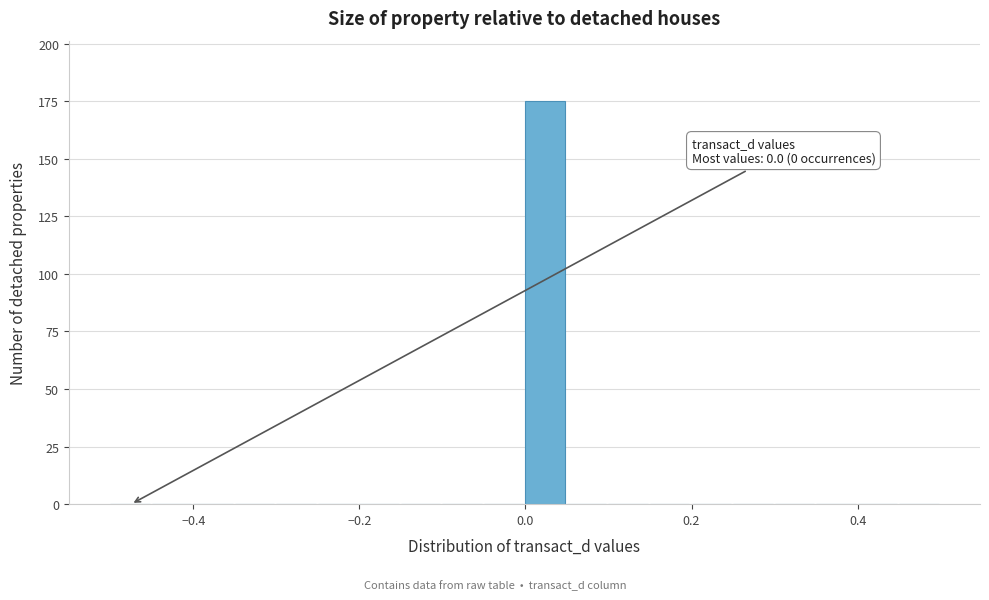

Around what value on the x-axis is the tallest bar? Give the approximate position of its centre, as read against the axis.

0.02